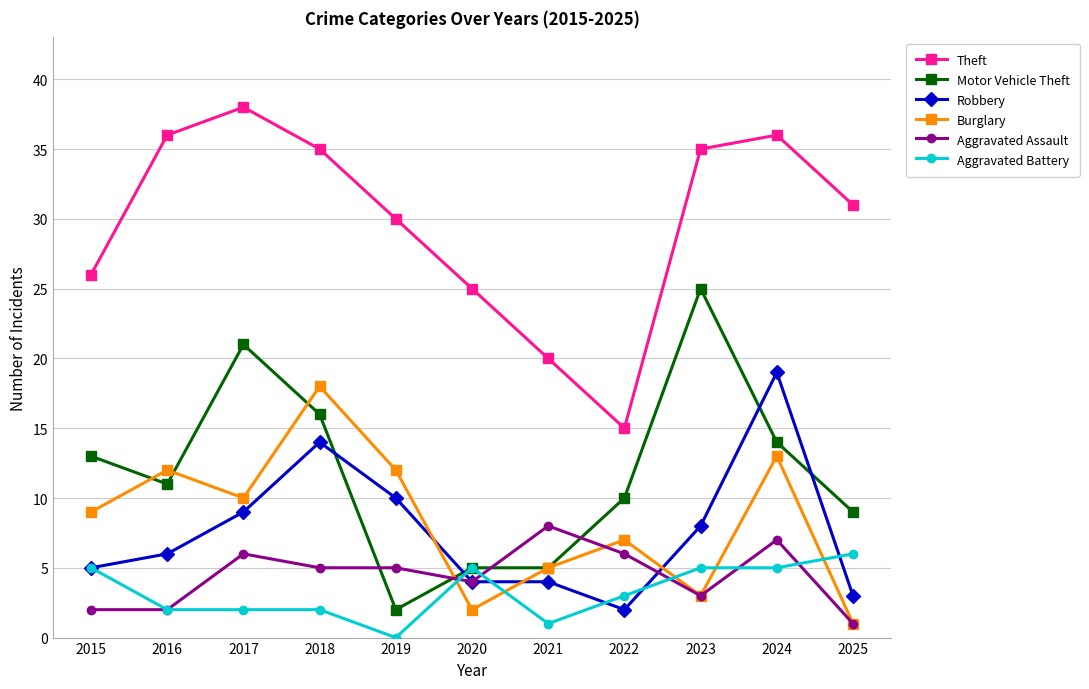

Where is Aggravated Battery nearest to the value 3?

2022